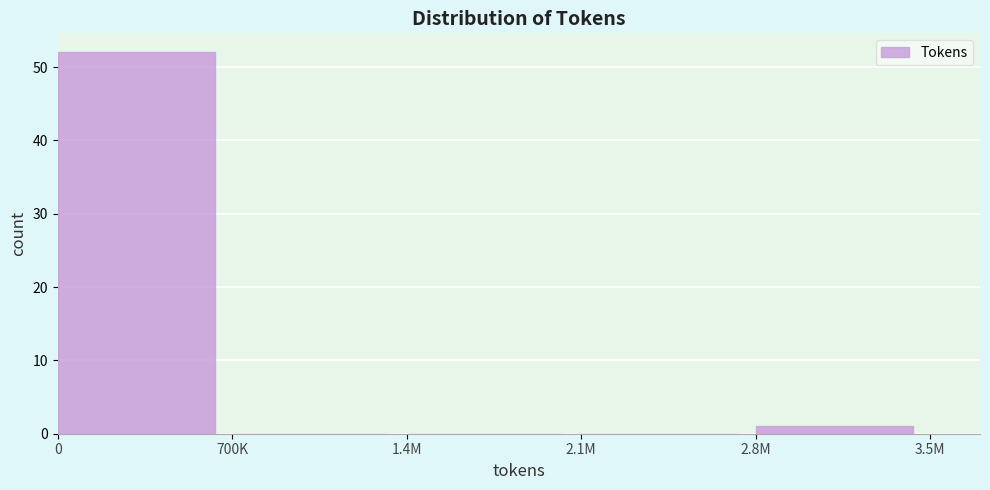

Reading right to left, transcribe all the data shown in this chart.

2.8M=1	2.1M=0	1.4M=0	700K=0	0=52